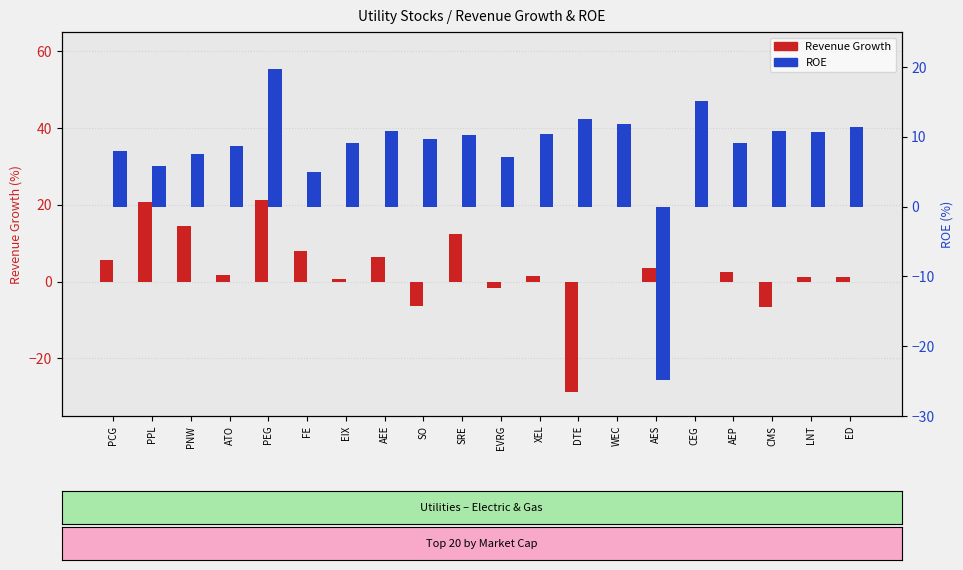

At which category is the sum across all series the highest?

PEG